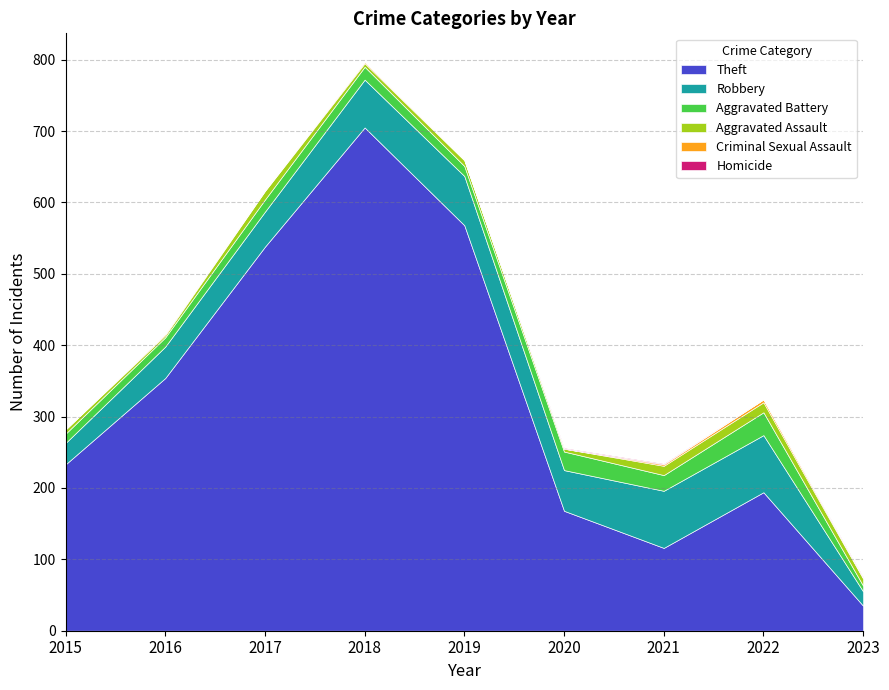

At which label does Theft reach its minimum?

2023